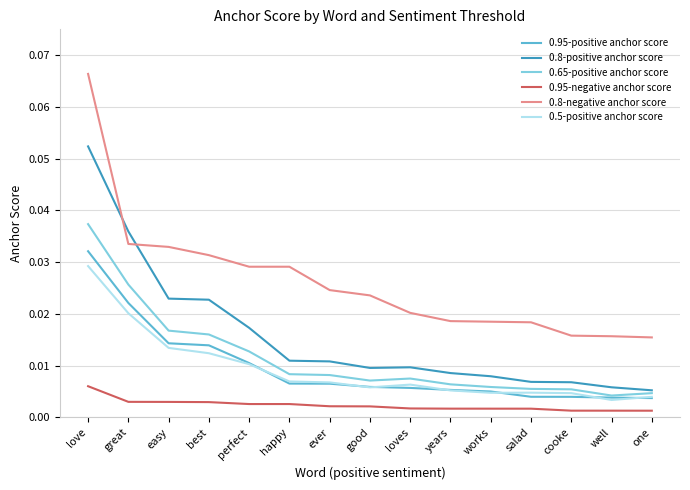

At which category does the chart reach its peak across all series?

love